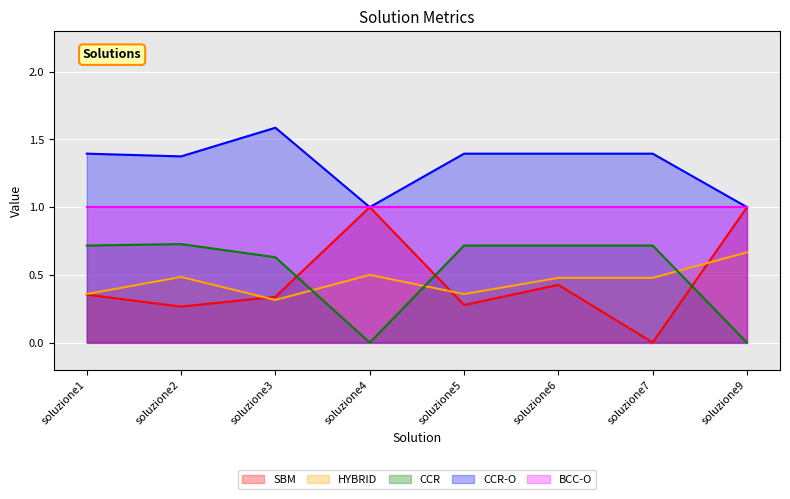

Is the value of BCC-O at soluzione6 greater than the value of CCR at soluzione7?

Yes